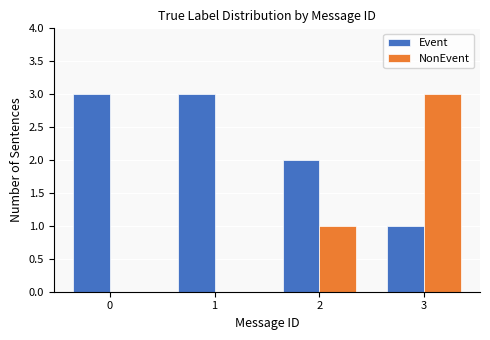

The value of NonEvent at 3 is 4. True or false?

False